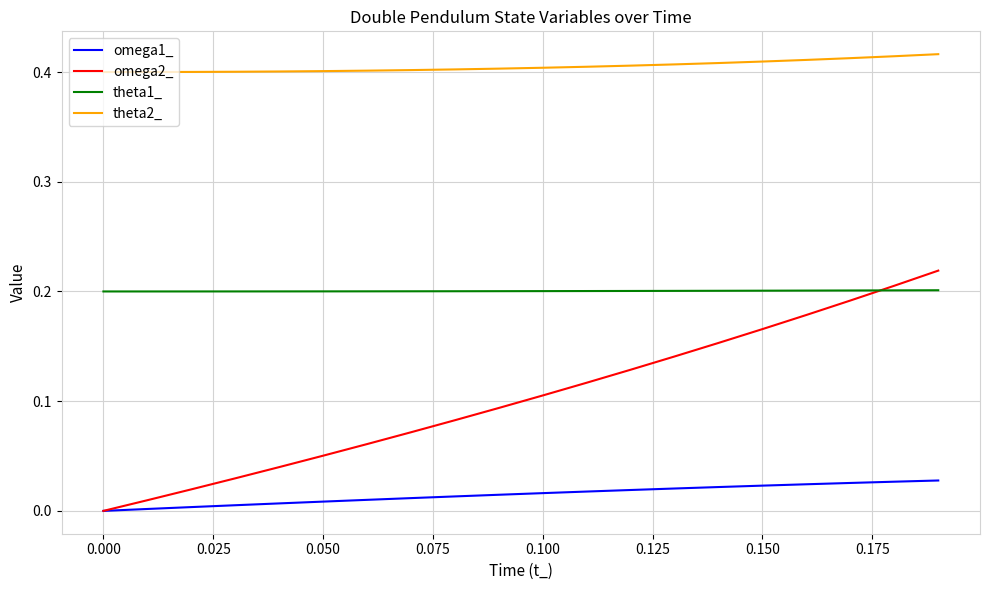

Which series has the widest spread of values?

omega2_